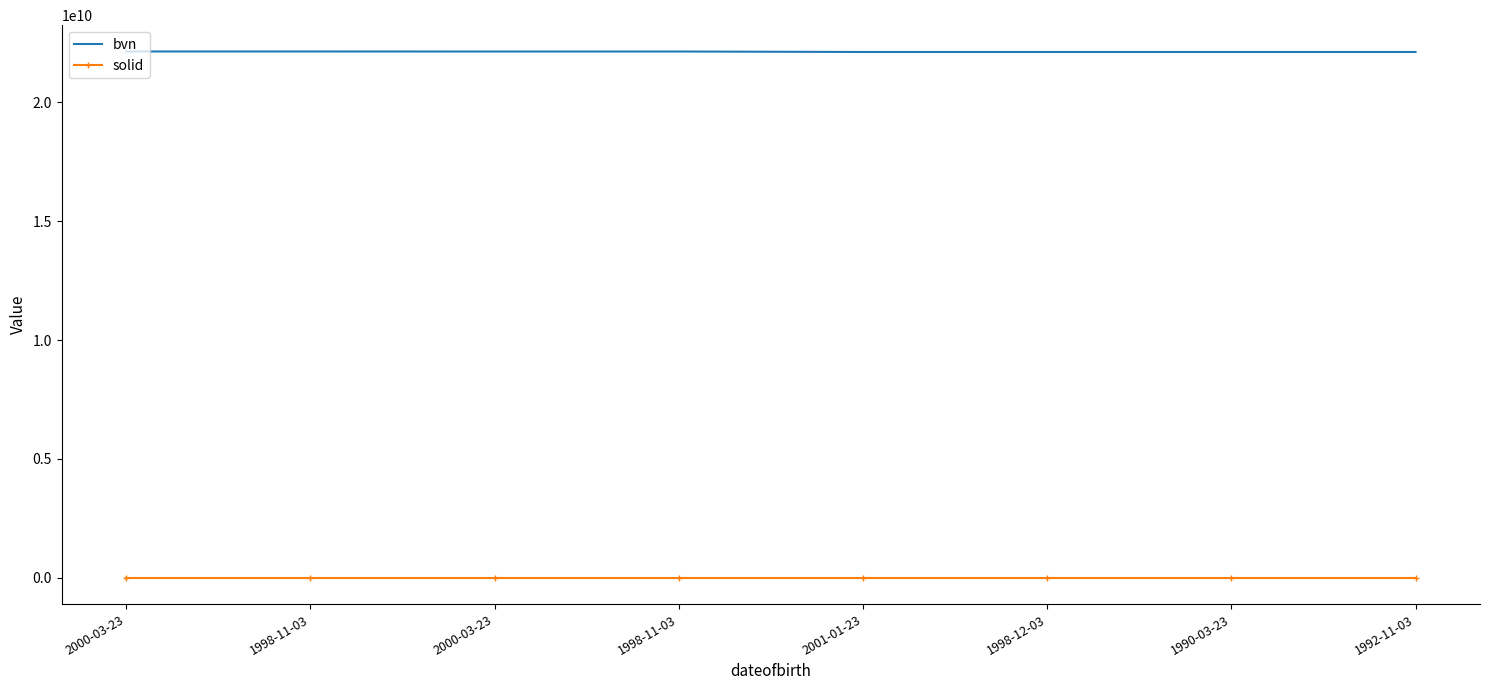

What is the average value of the solid series?

1